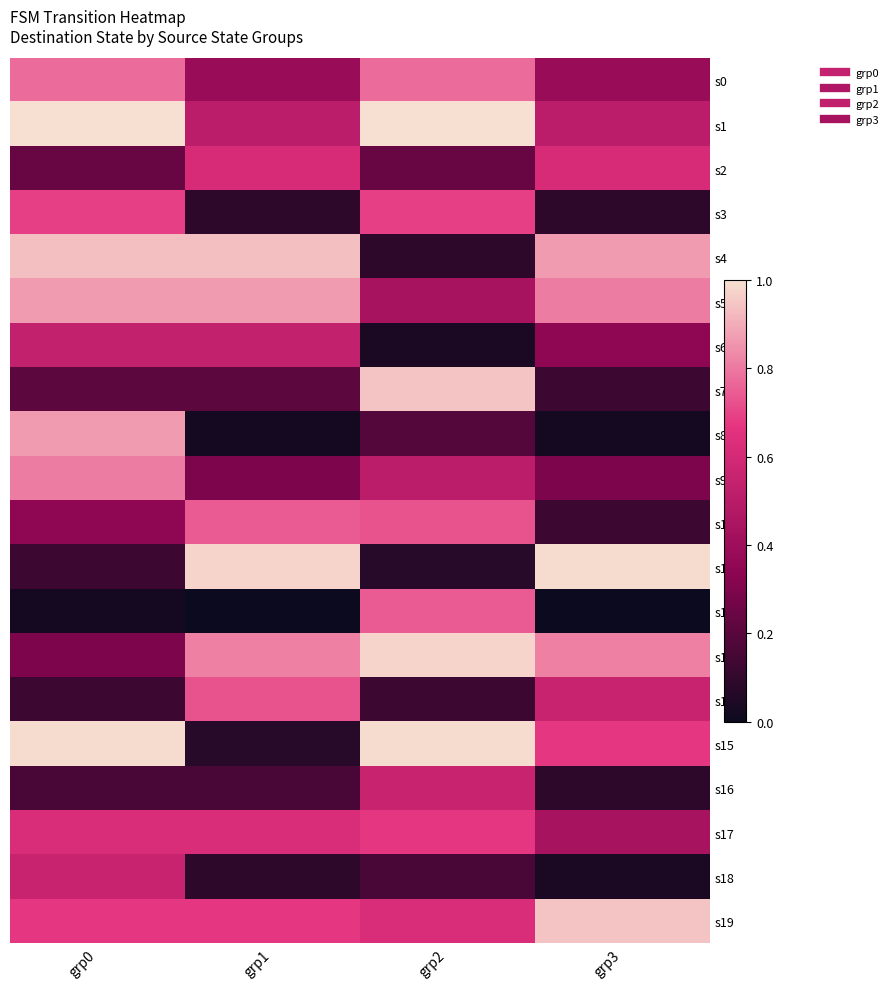

What is the difference between the highest and lowest values at grp2?

1.0